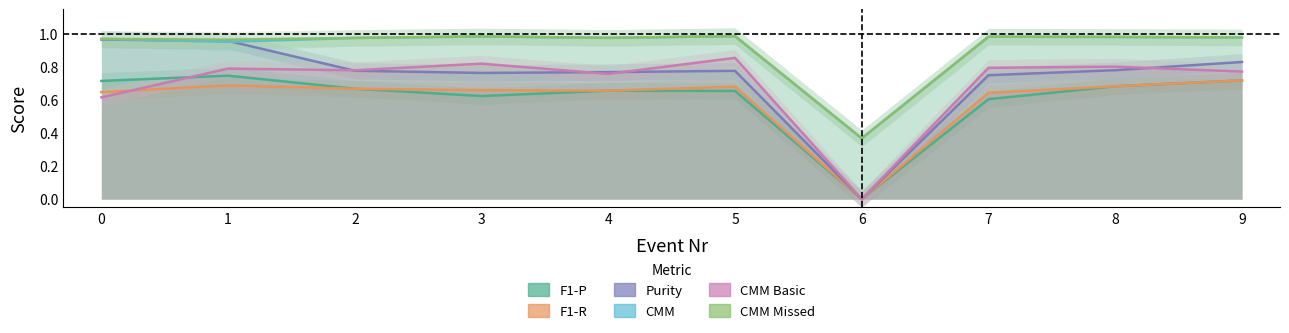

Read the CMM value at 7.

1.0